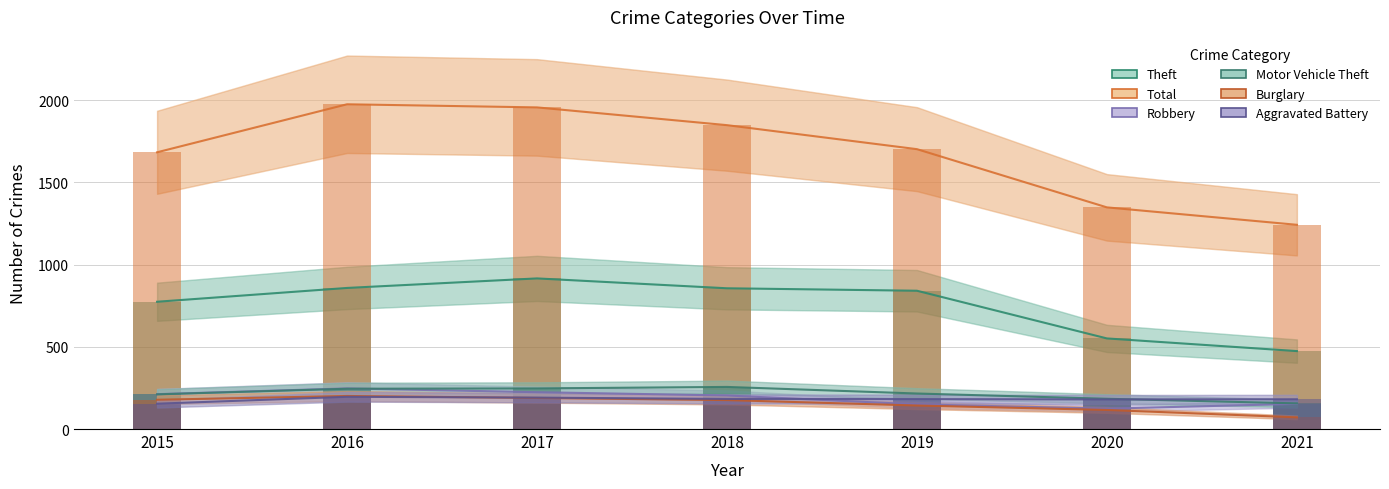

Are the bars grouped side by side (vs. stacked)?

Yes